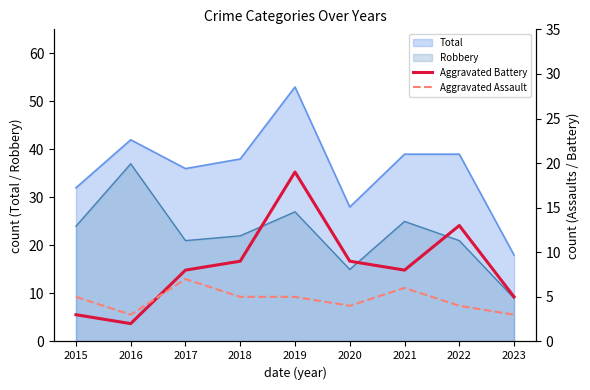

Is it true that Aggravated Assault equals 6 at 2021?

True